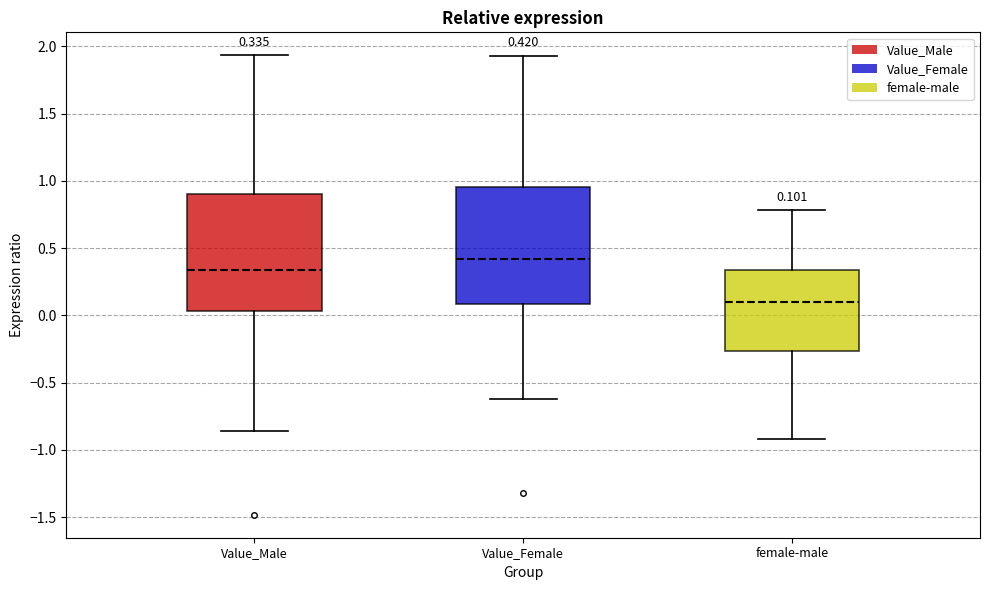

Which box has the lowest median line?

female-male